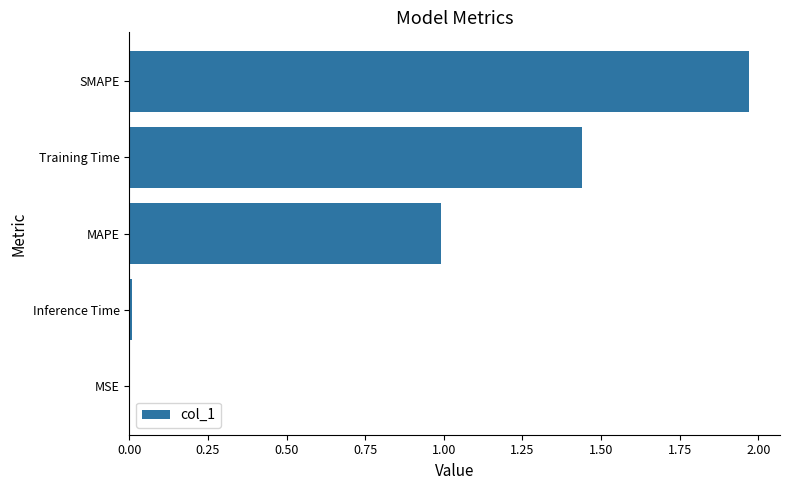

What is the sum of all values?

4.4